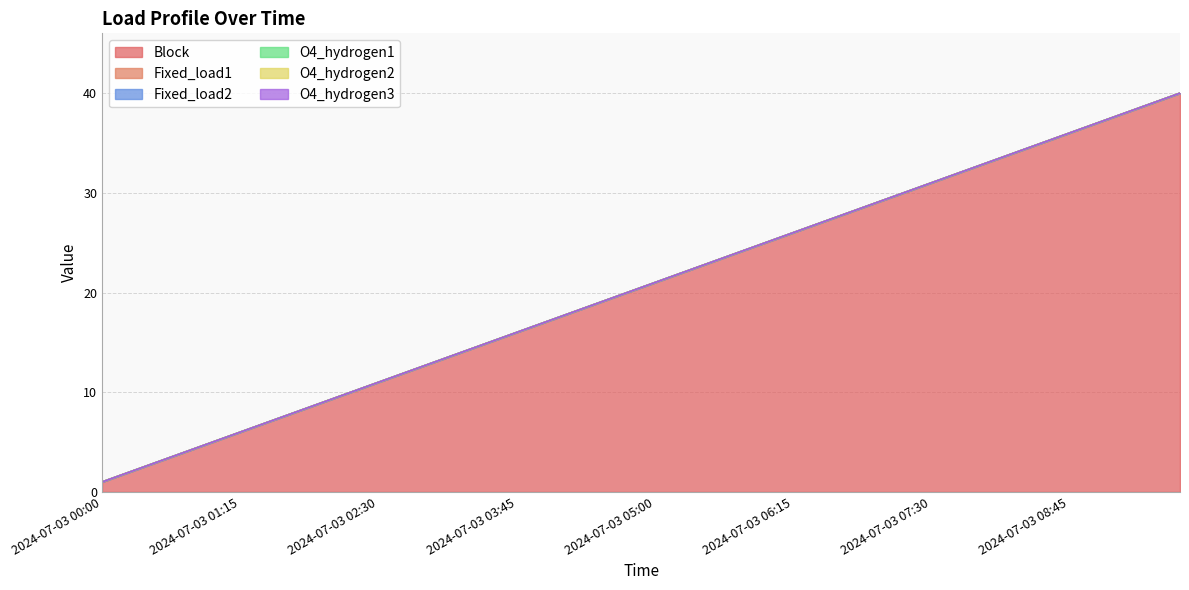

Which series has the widest spread of values?

Block